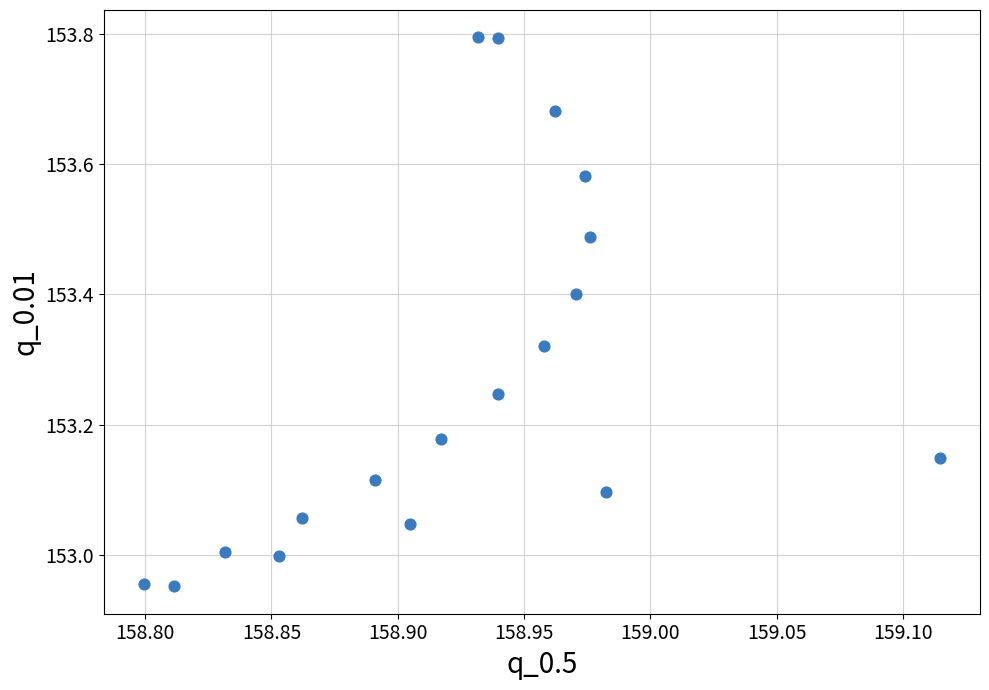

What is the range of X values (max minus min)?

0.3